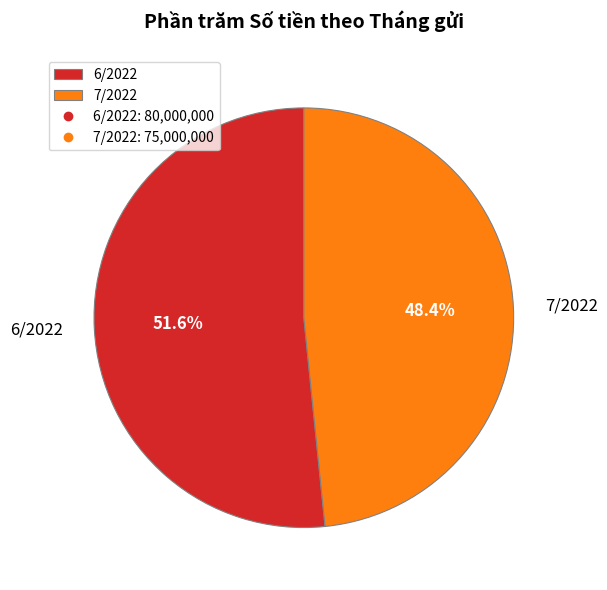

Rank the categories by value from lowest to highest.

7/2022, 6/2022